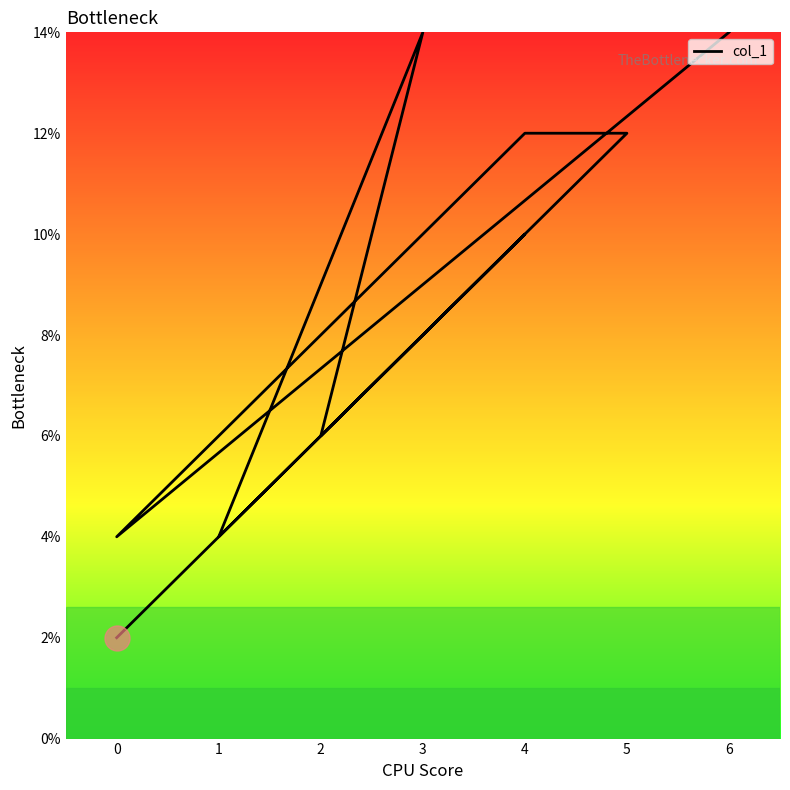

How many values are between 2 and 6?

6